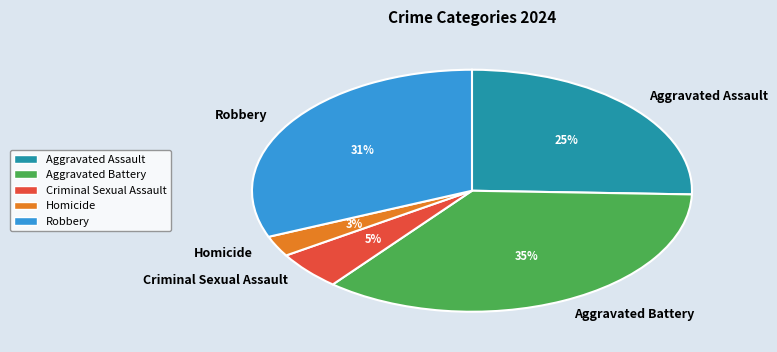

Which has a higher value, Criminal Sexual Assault or Homicide?

Criminal Sexual Assault